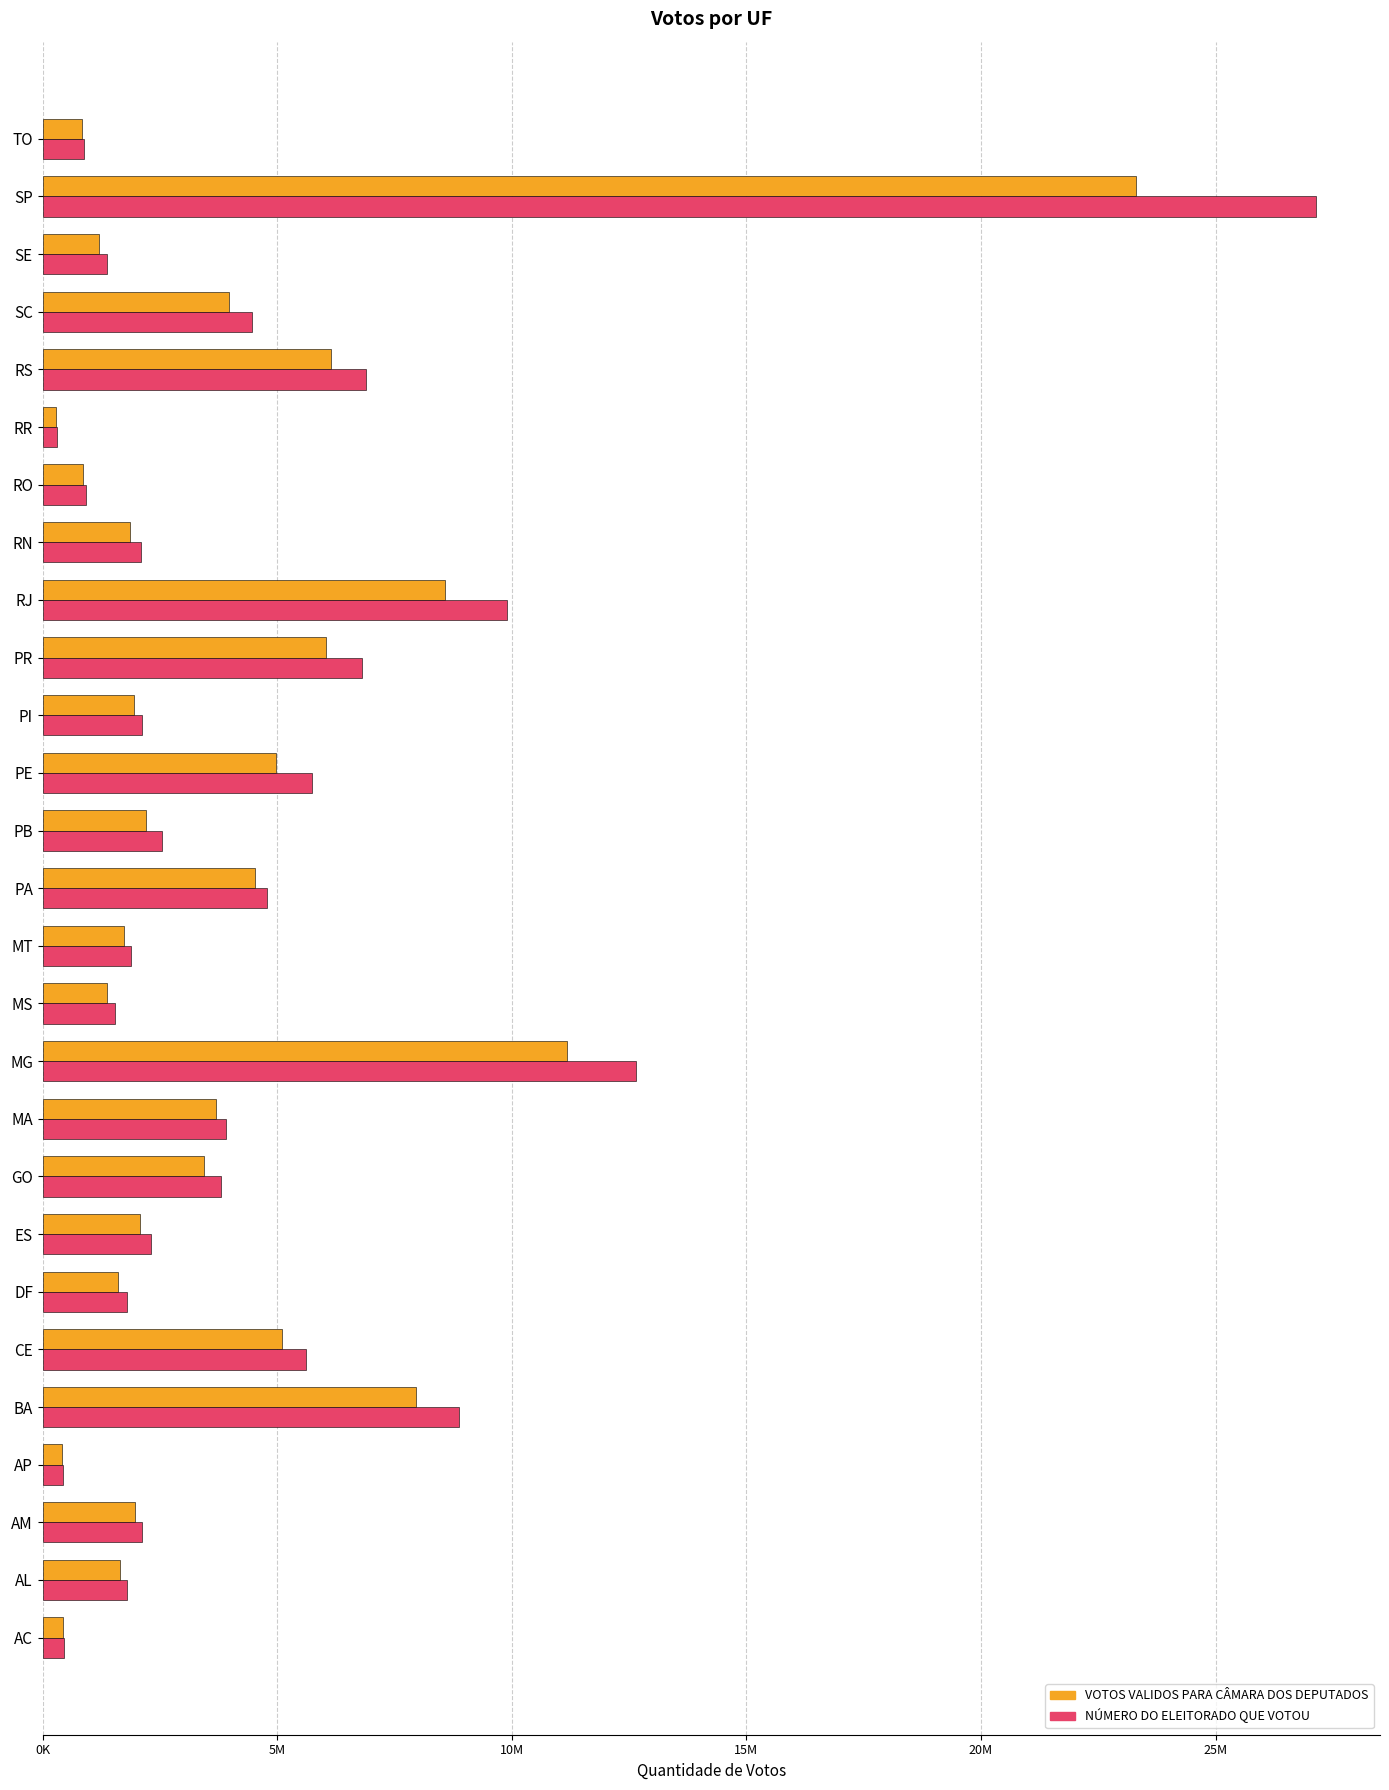

What are all the series names shown in the legend?

VOTOS VALIDOS PARA CÂMARA DOS DEPUTADOS, NÚMERO DO ELEITORADO QUE VOTOU